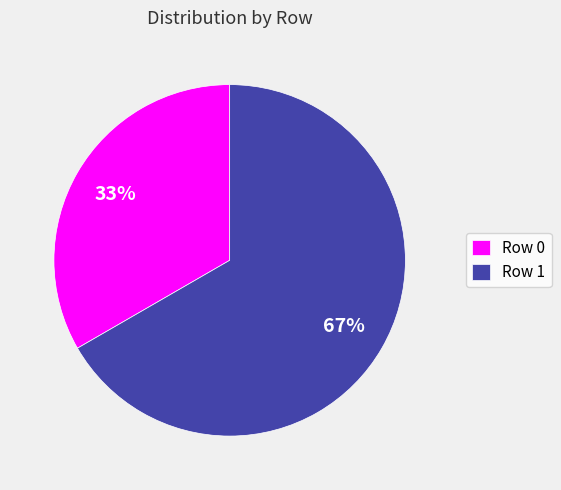

What percentage is the Row 1 slice, to the nearest percent?

67%